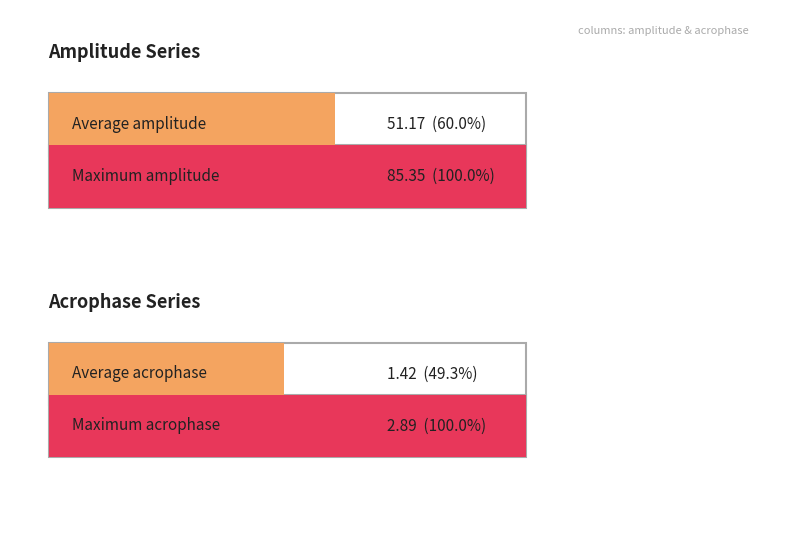

Does the chart contain stacked bars?

No